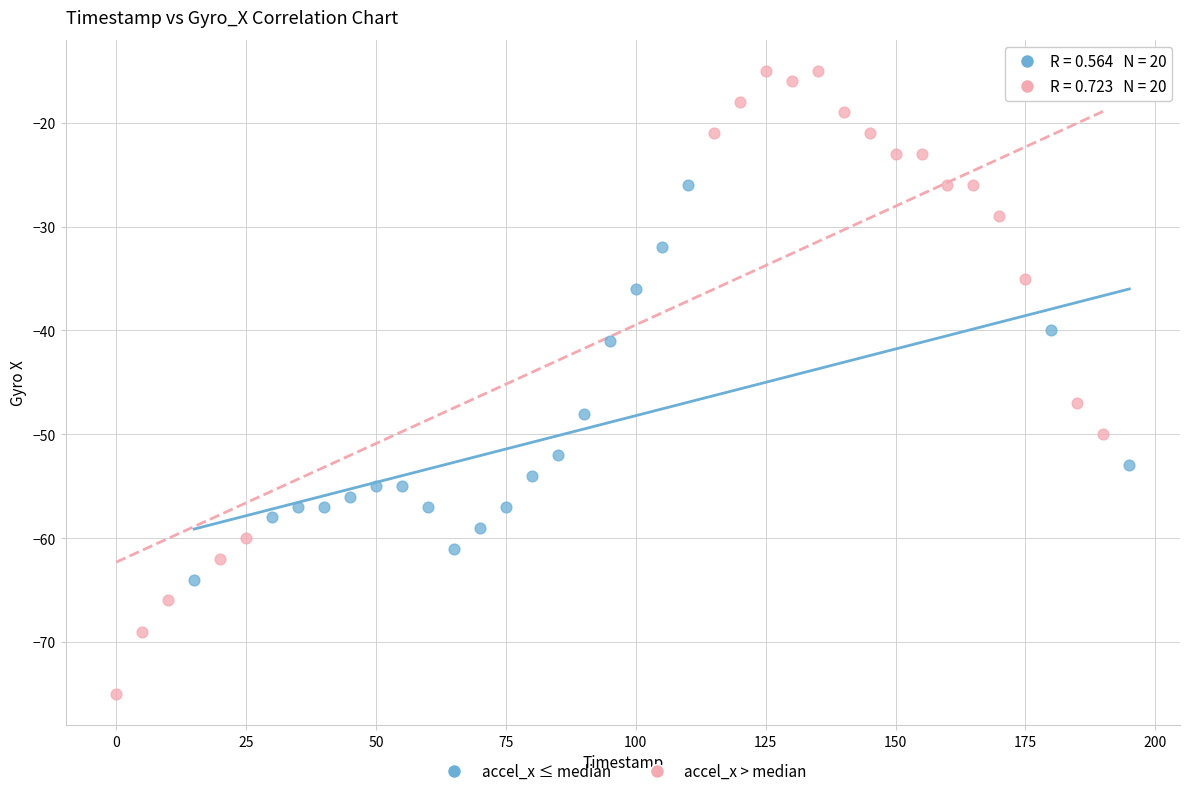

What are all the series names shown in the legend?

accel_x ≤ median, accel_x > median